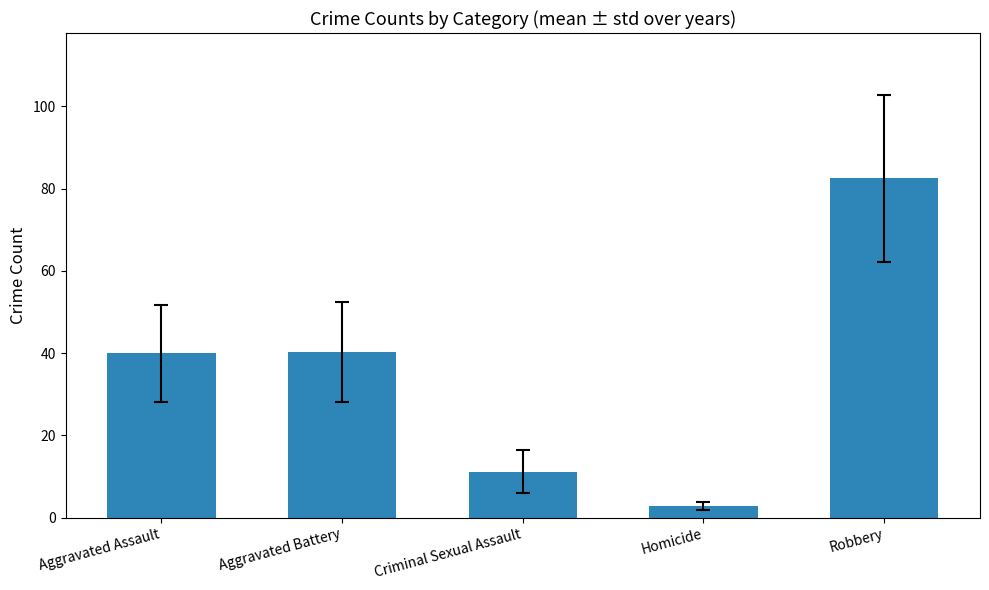

How many categories are shown in the chart?

5